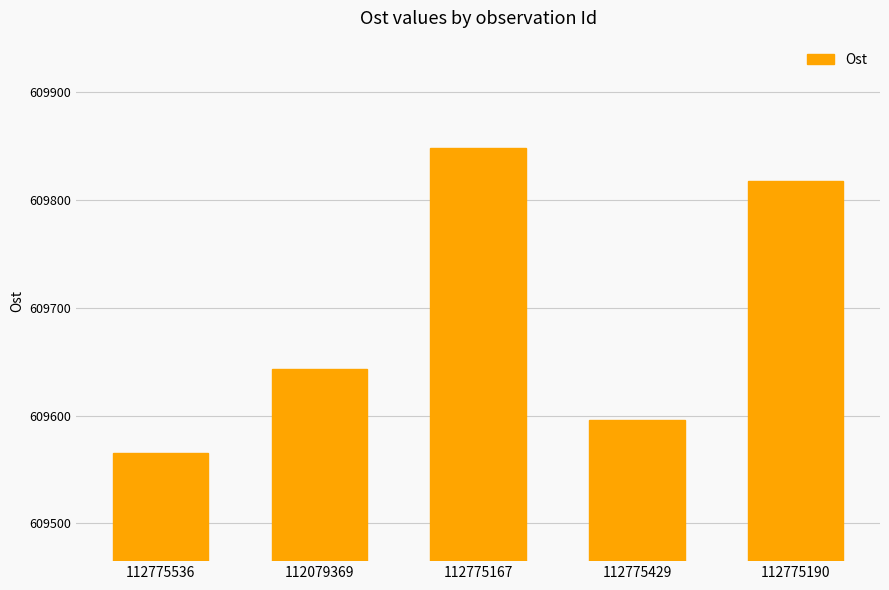

Is it true that the value at 112775429 is 609596?

True